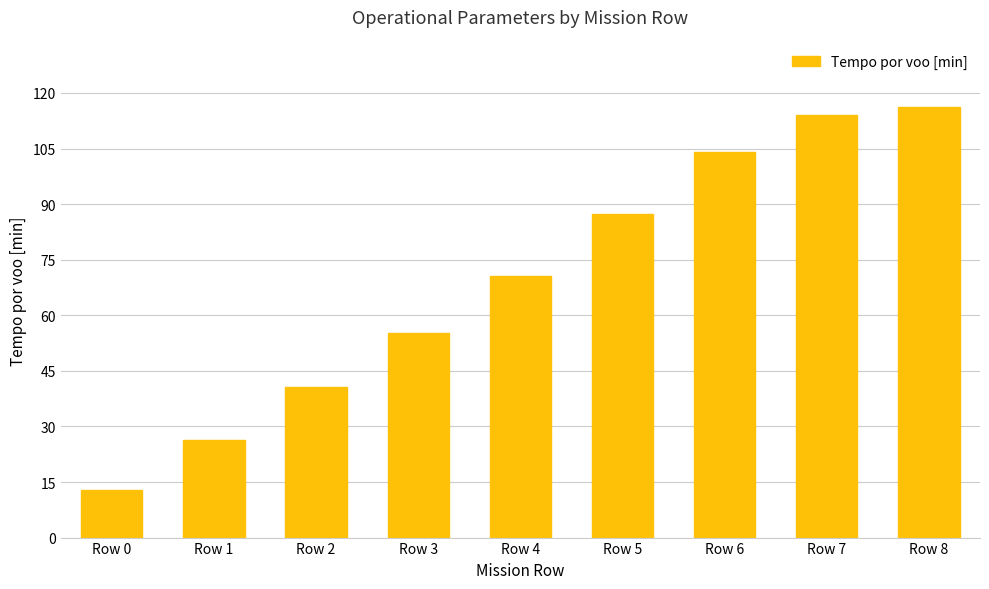

Approximately how many times larger is the value at Row 0 compared to Row 1?

0.5